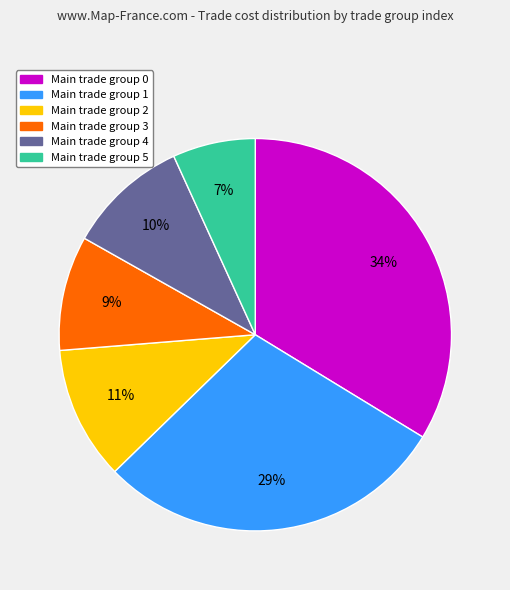

Count the number of slices in the pie.

6